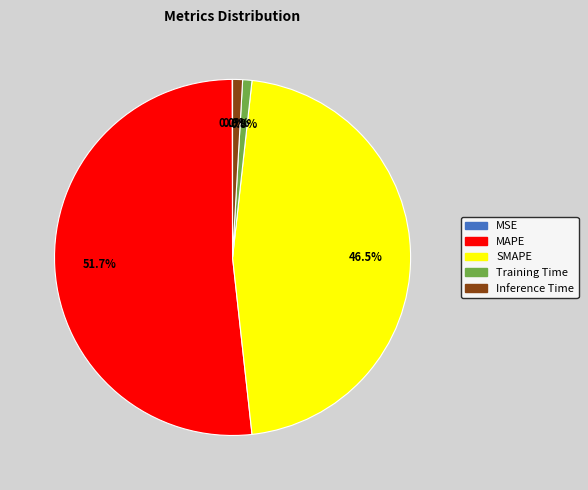

Does MAPE represent more than half of the total?

Yes